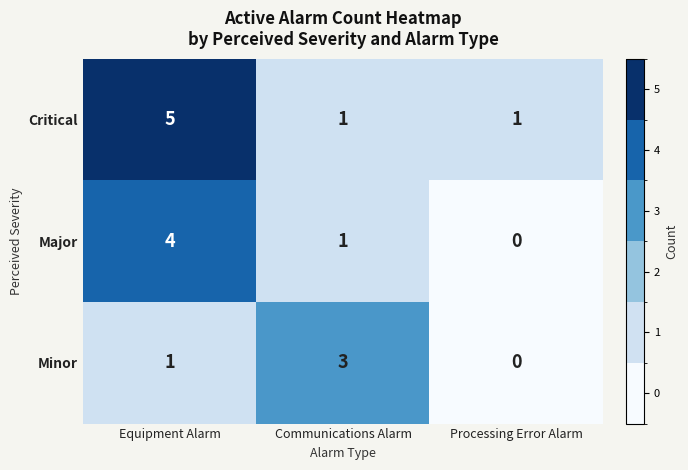

What is the difference between the highest and lowest values at Equipment Alarm?

4